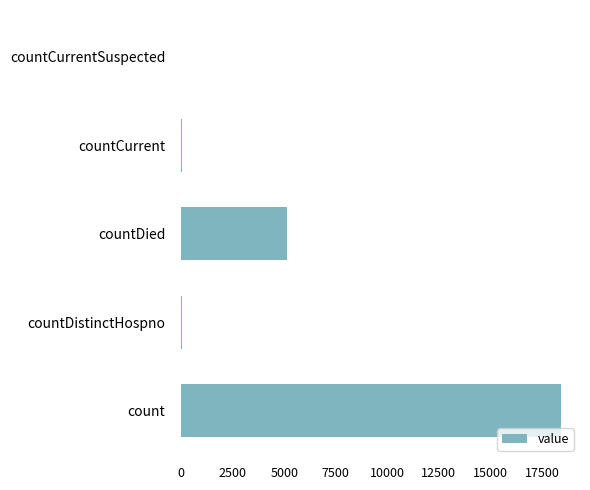

Are the bars horizontal?

Yes